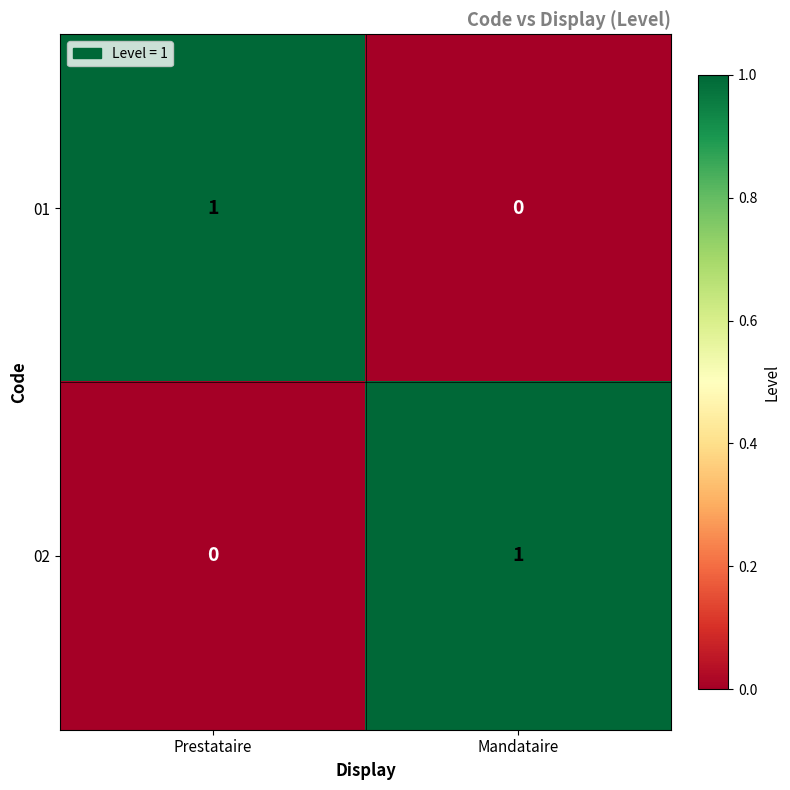

True or false: 02 has a value of -1 at Prestataire.

False